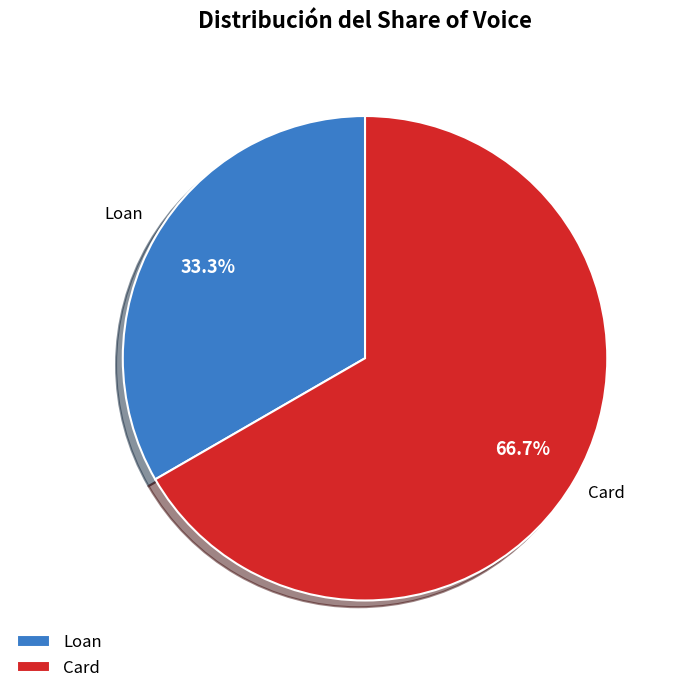

Combined, do Card and Loan account for over 50%?

Yes